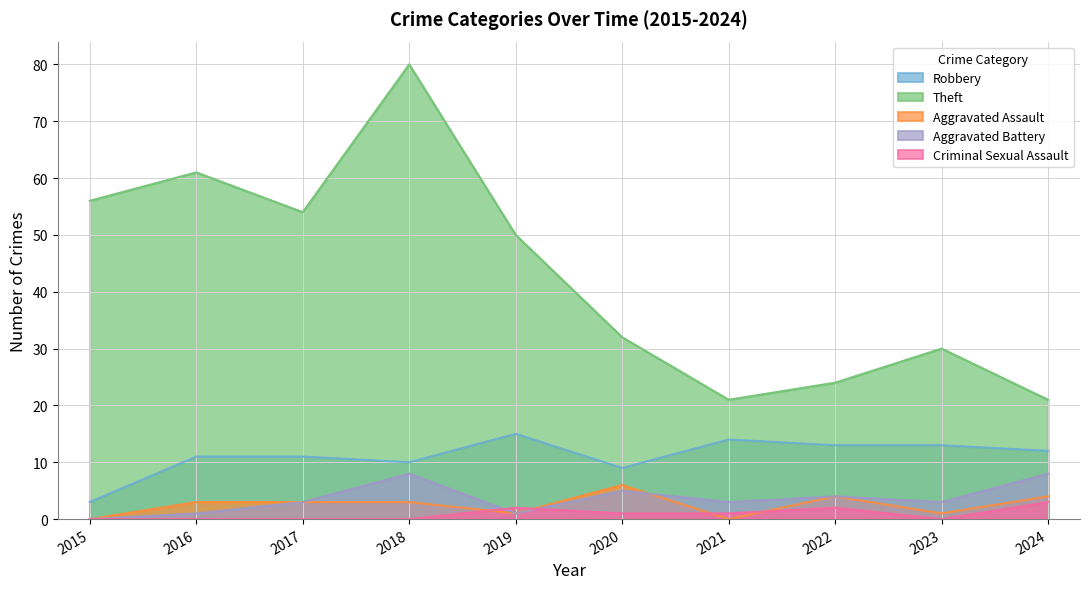

The value of Aggravated Battery at 2020 is 5. True or false?

True